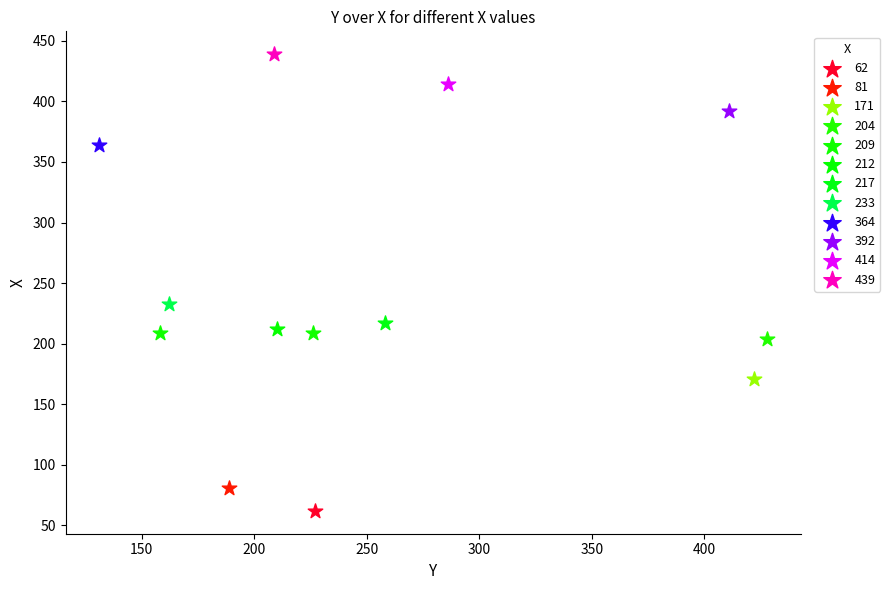

Which series reaches the maximum Y coordinate?

439